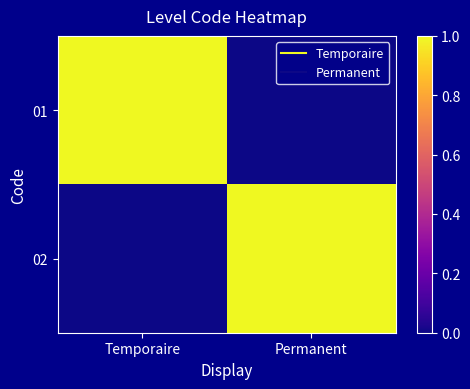

What is the difference between the highest and lowest values at Temporaire?

1